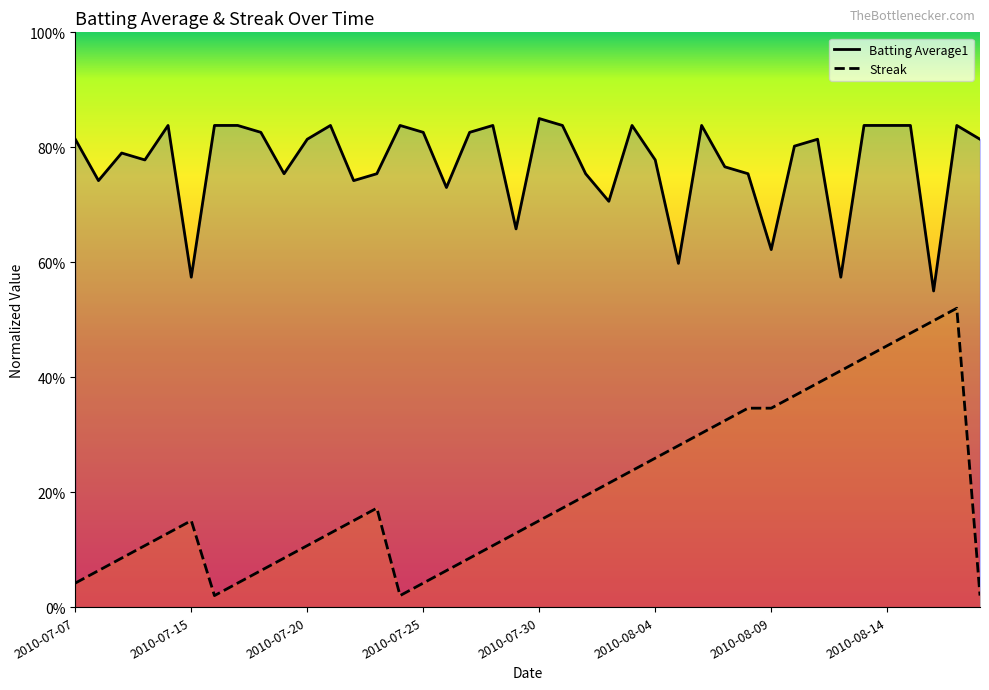

In Batting Average1, how many points are higher than both neighbors (excluding endpoints)?

10